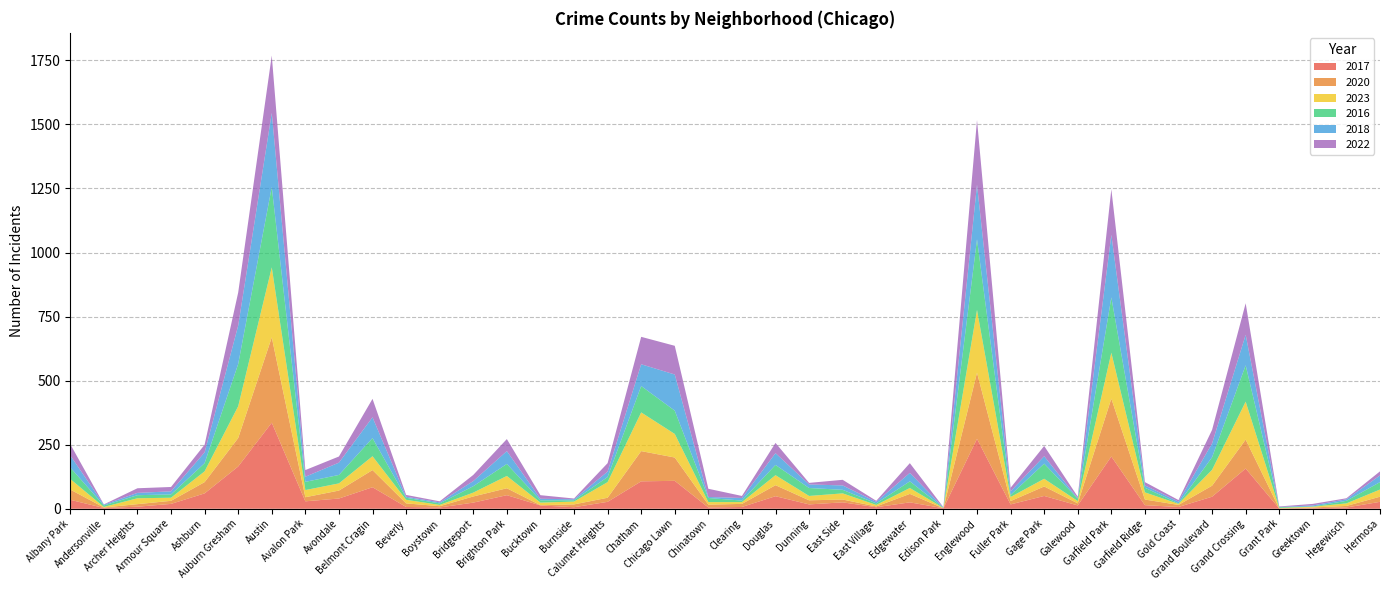

Reading left to right, extract all data points from this chart.

2017: 35	3	8	19	60	165	336	29	40	84	7	5	24	53	13	6	27	107	109	5	7	49	17	25	6	25	2	273	17	50	13	204	14	7	47	157	1	2	5	27
2020: 40	2	10	12	44	111	333	16	31	67	14	5	24	27	1	11	16	118	91	11	12	43	16	11	3	33	0	258	13	37	8	226	22	8	43	113	0	3	6	20
2023: 41	2	23	12	42	124	273	28	28	54	14	5	15	48	10	11	61	151	92	10	7	39	17	24	6	23	1	245	16	30	9	179	28	4	62	148	2	3	10	28
2016: 45	6	12	13	32	165	314	32	33	71	8	6	25	47	9	5	20	103	91	16	6	40	31	14	6	26	1	276	8	59	10	216	18	2	49	142	3	1	10	29
2018: 47	3	9	12	42	150	289	20	48	81	4	4	20	50	6	4	21	85	141	4	10	46	14	17	6	33	1	213	14	29	1	244	9	7	54	119	1	4	6	26
2022: 44	1	18	17	30	129	224	26	24	72	7	4	24	47	14	3	33	107	112	32	8	40	6	22	4	38	1	252	14	40	6	178	13	6	53	123	2	6	4	16